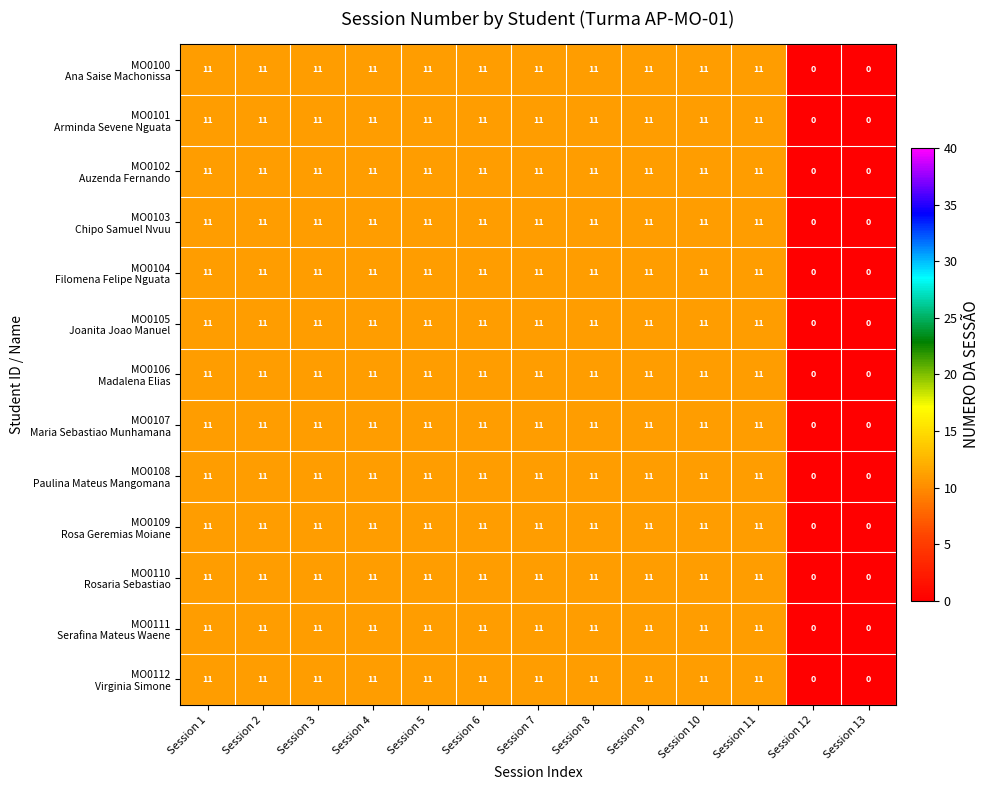

How many data points does each series have?

13